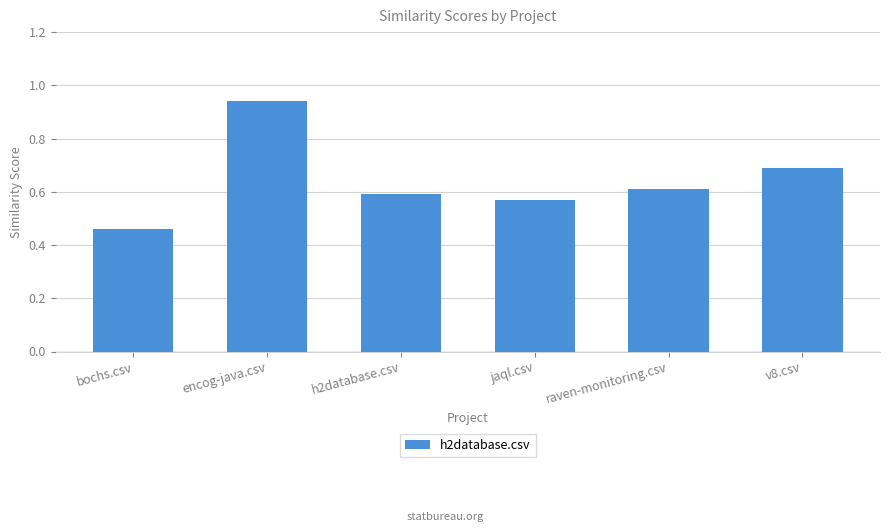

The value at h2database.csv is 0.6. True or false?

True